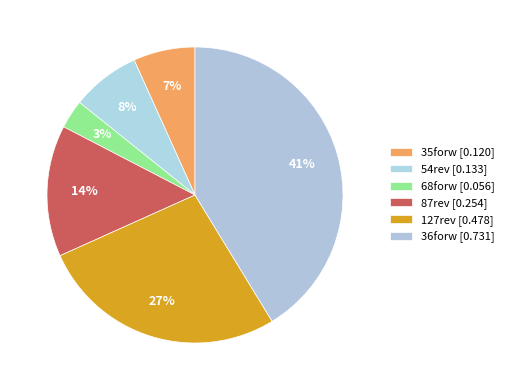

How many slices are in this pie chart?

6